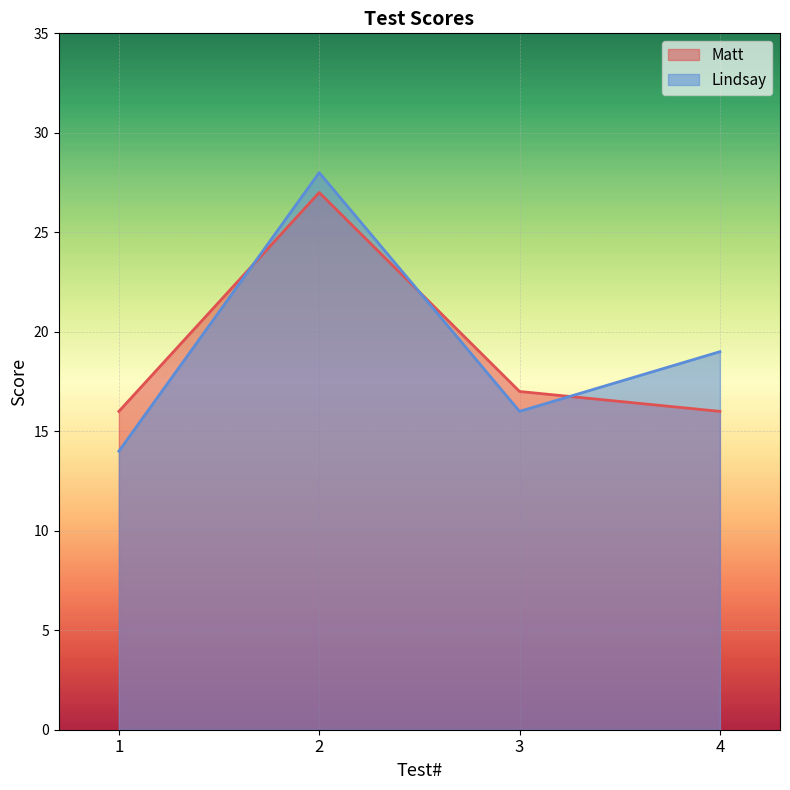

How many intersections are there between Matt and Lindsay?

3